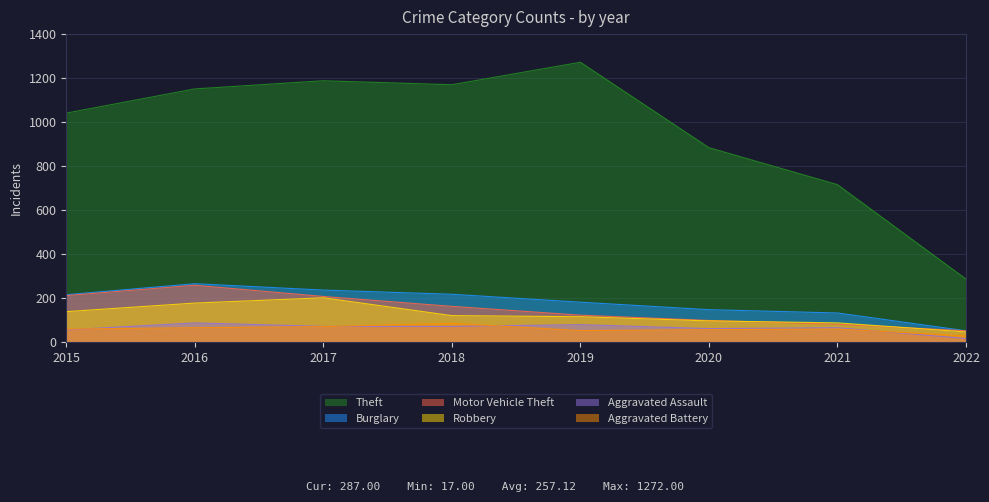

At which category does the chart reach its minimum across all series?

2022